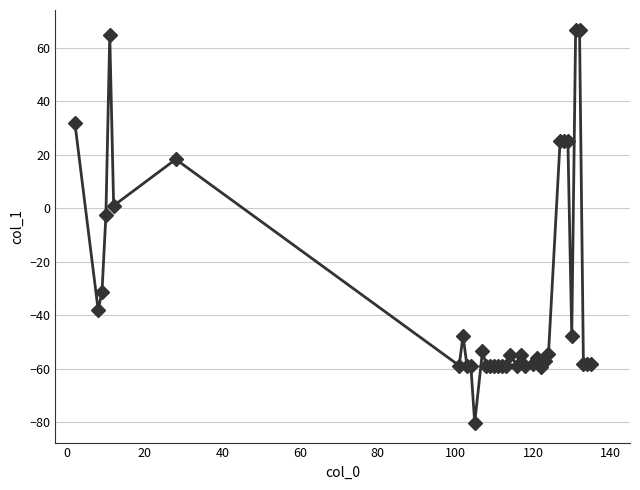

What is the greatest value displayed?

66.8